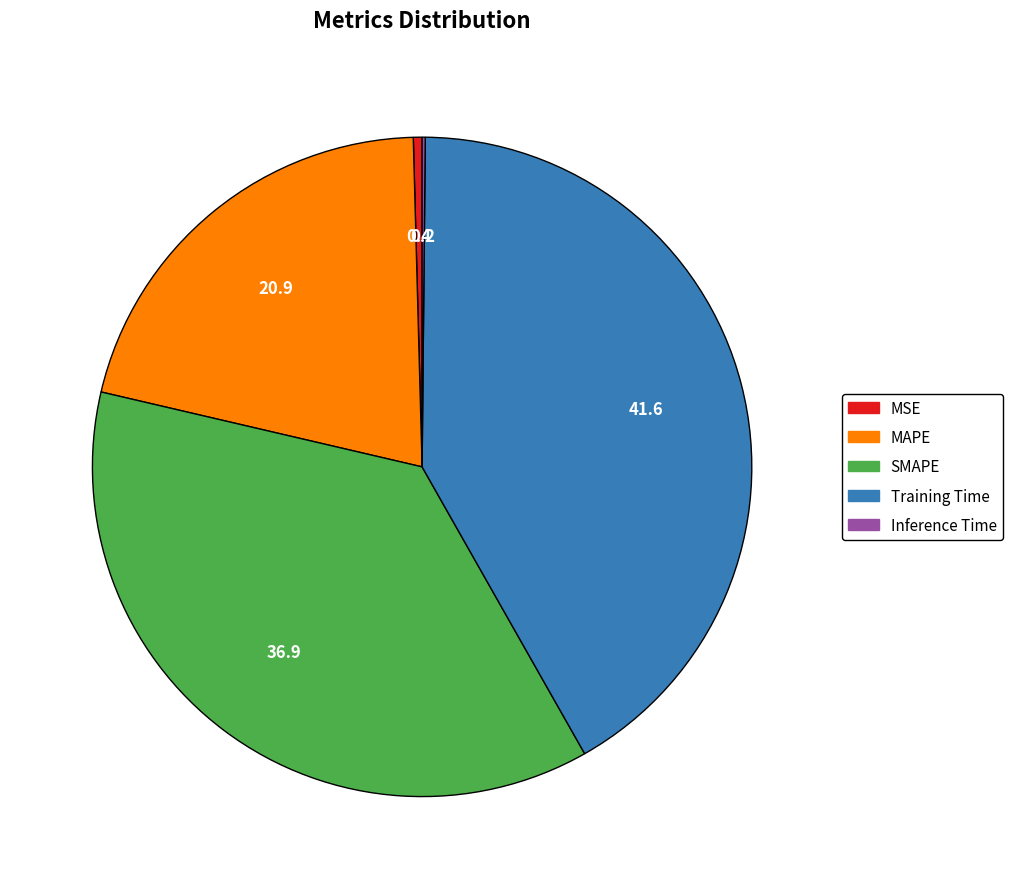

Does MAPE account for over 50% of the chart?

No